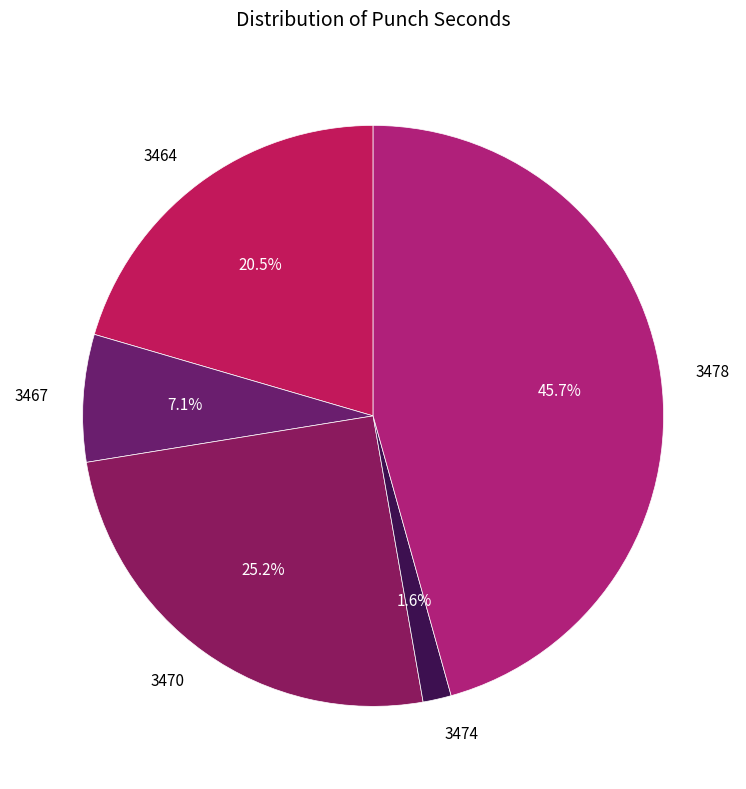

To the nearest percent, what percentage of the pie is 3474?

2%